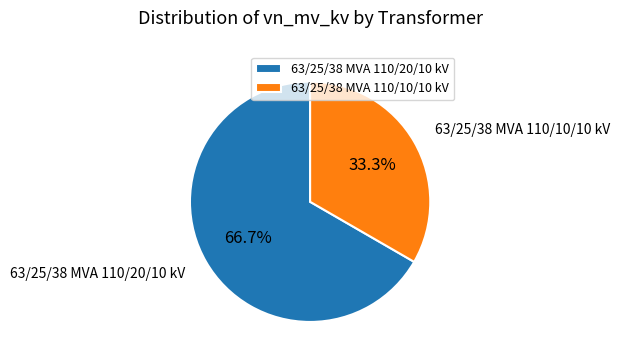

Which has a higher value, 63/25/38 MVA 110/20/10 kV or 63/25/38 MVA 110/10/10 kV?

63/25/38 MVA 110/20/10 kV